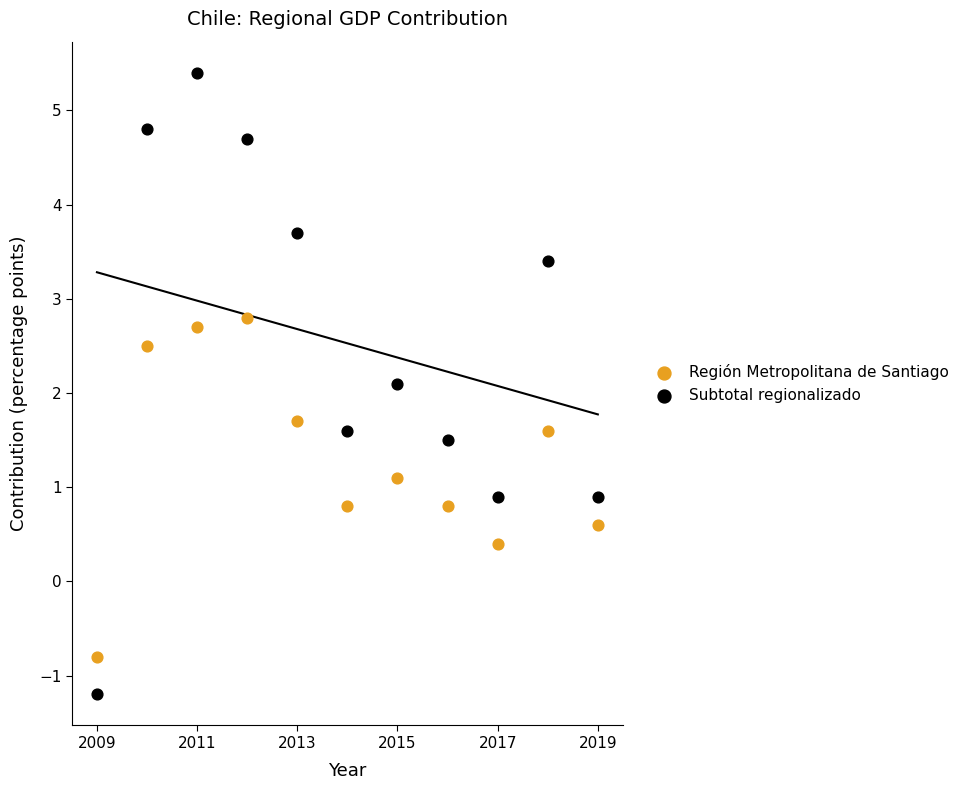

Which series contains the lowest Y value?

Subtotal regionalizado